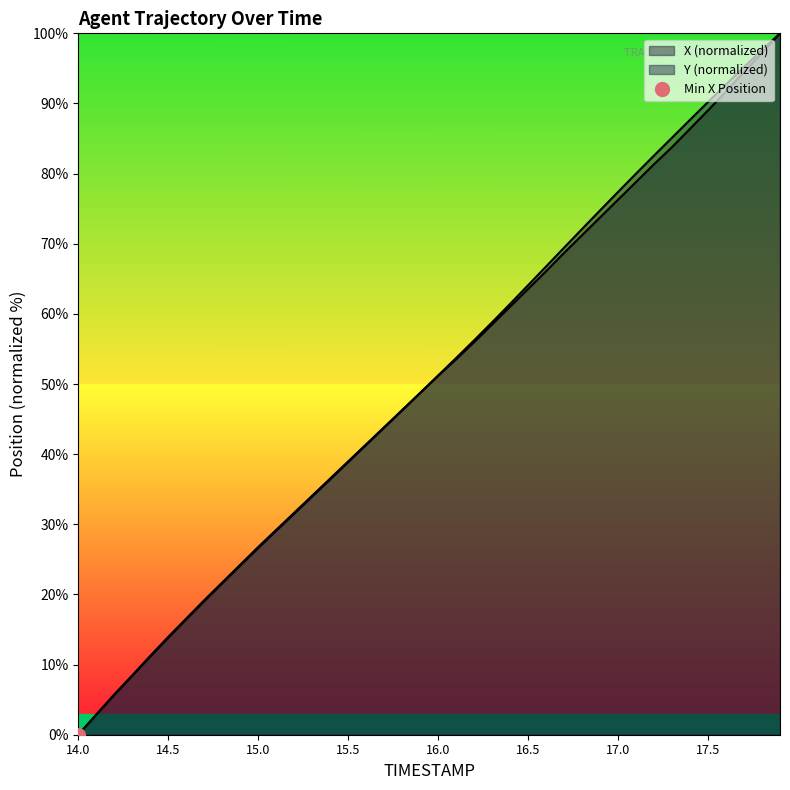

Which series changed the most between 14.0 and 17.6?

Y